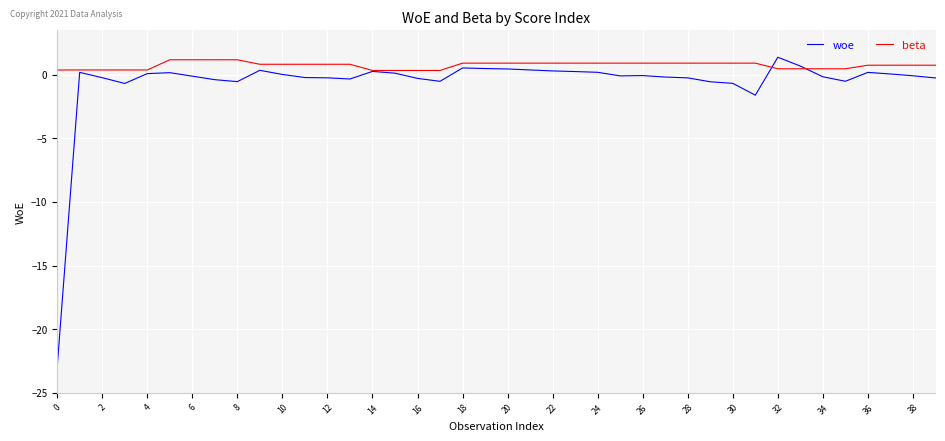

What is the maximum value shown in the chart?

1.4